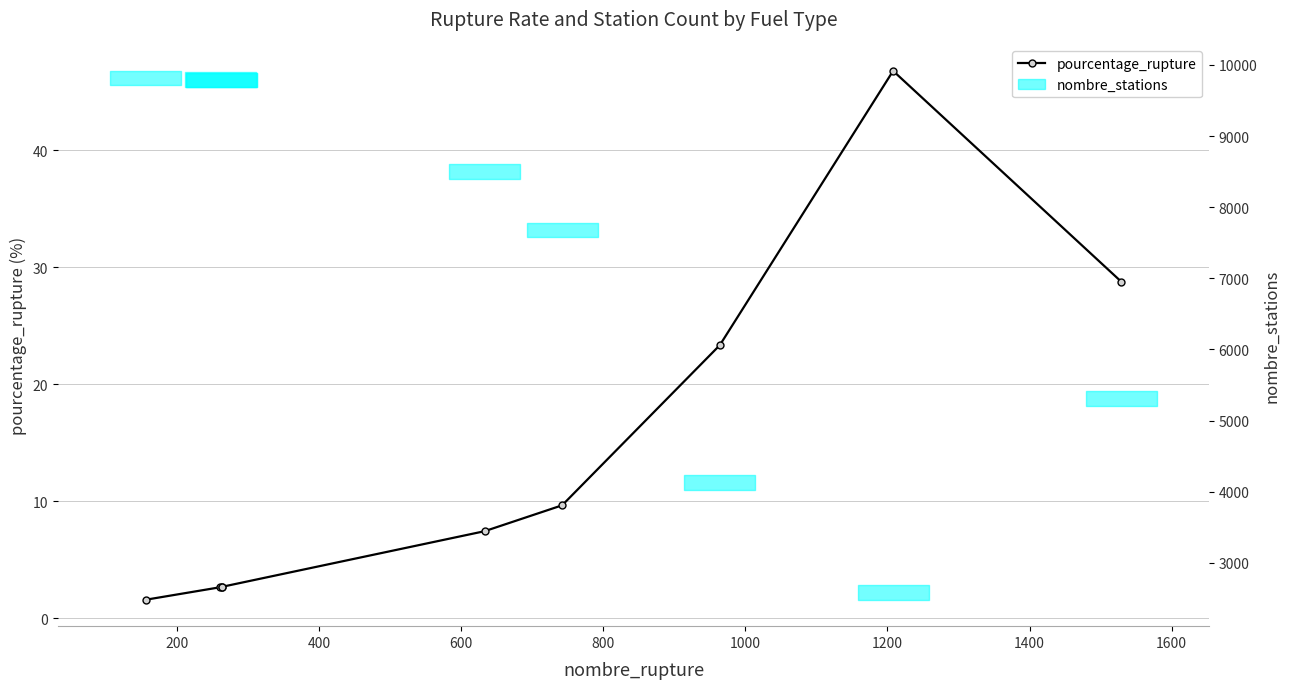

The chart shows a value of 0.9 at 0. True or false?

False